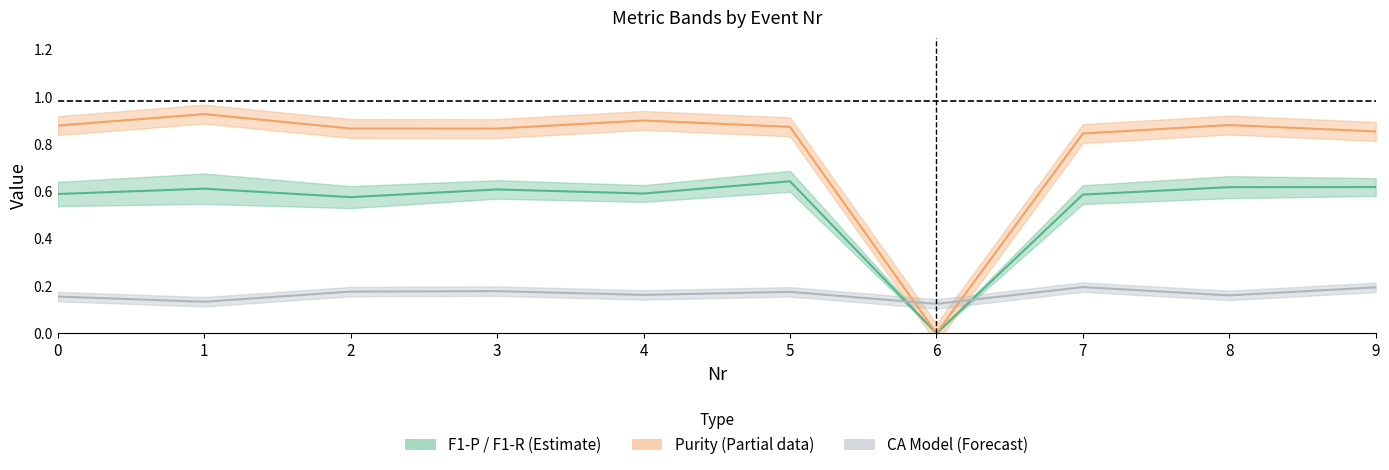

Is the value of F1-R at 1 greater than the value of CMM Missed at 0?

Yes